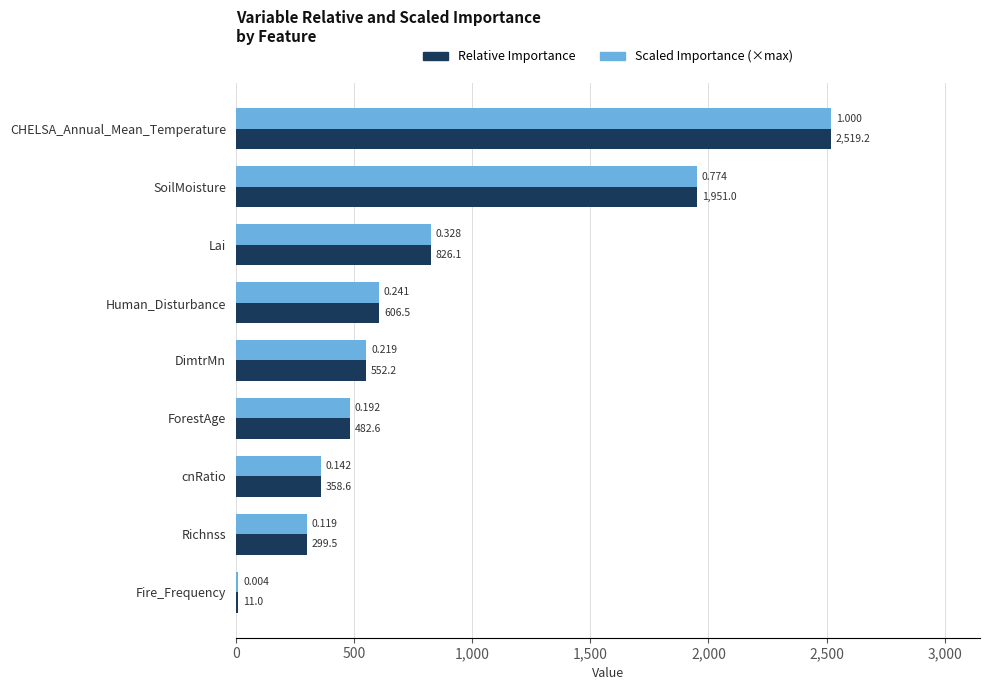

What is the difference between the second highest and second lowest values in the Scaled Importance (×max) series?

1651.5